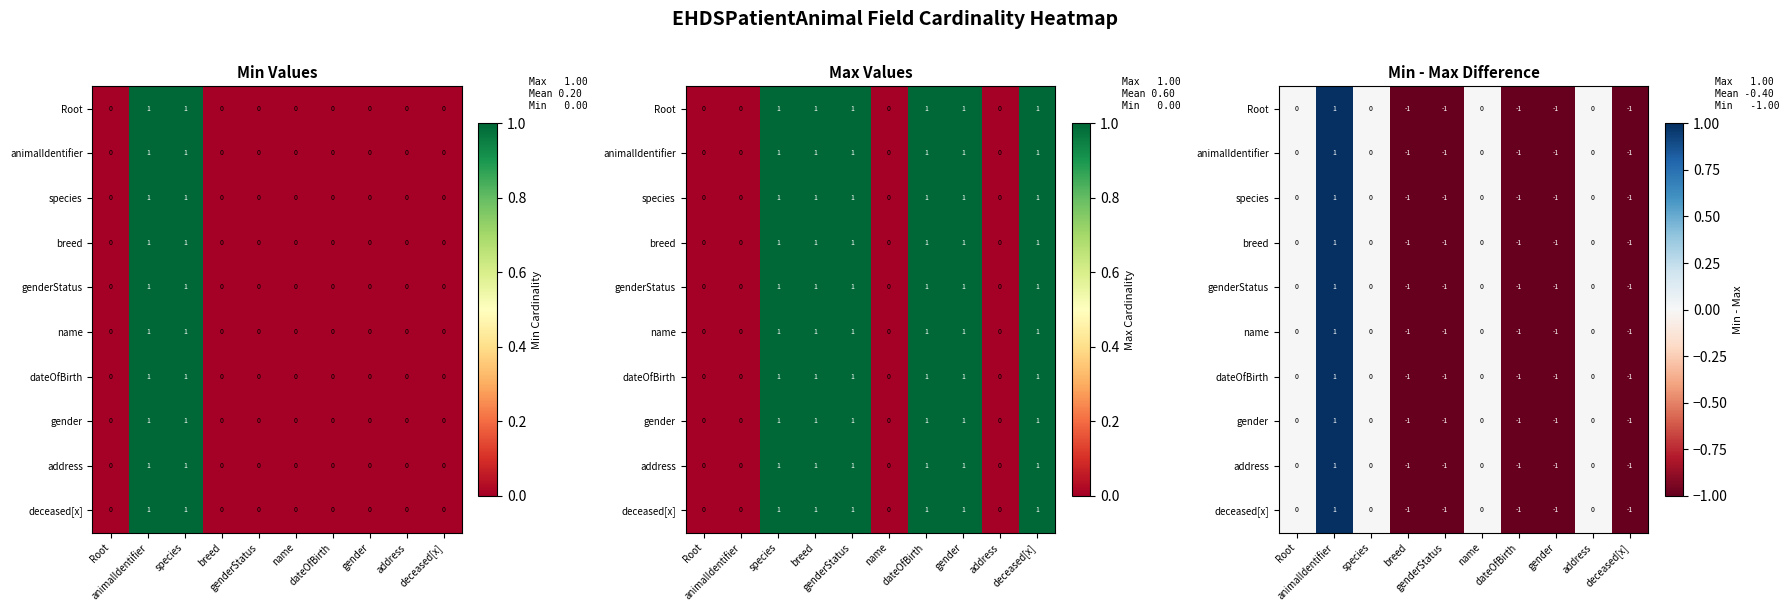

The value of name at gender is -1. True or false?

True